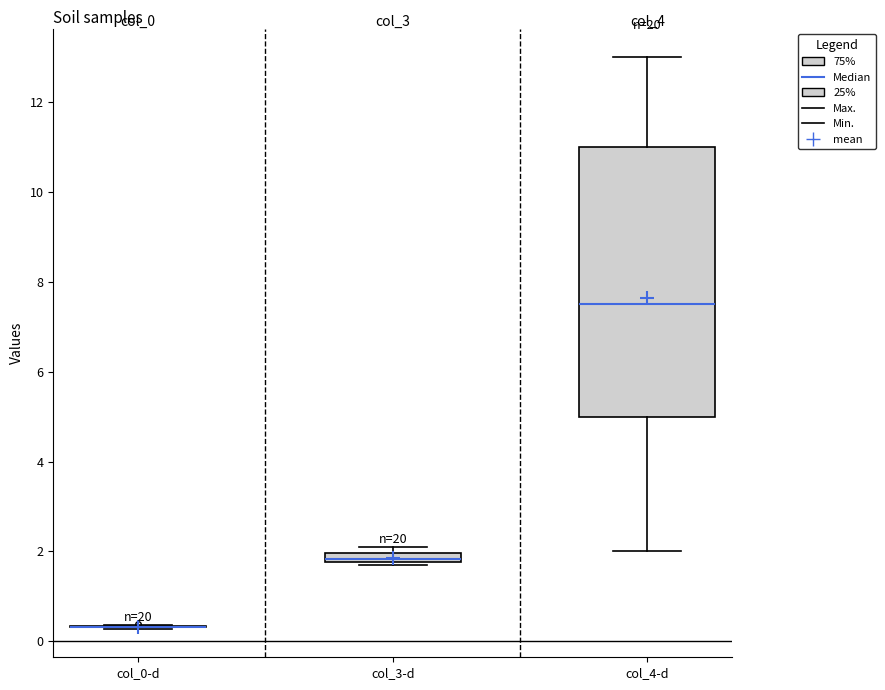

Which box is the tallest, from its lower edge to its upper edge?

col_4-d